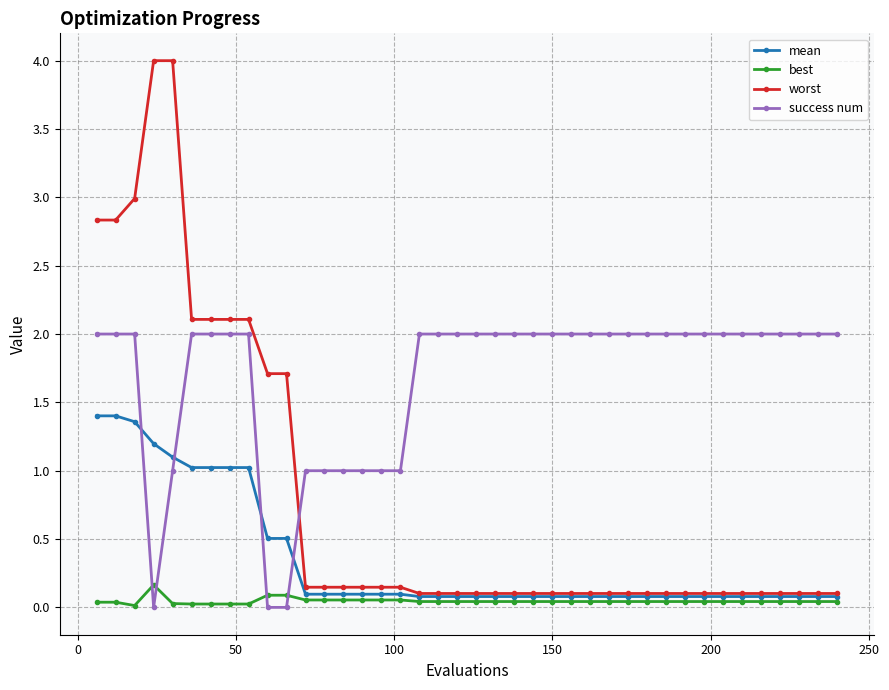

Which series has the largest total across all categories?

success num